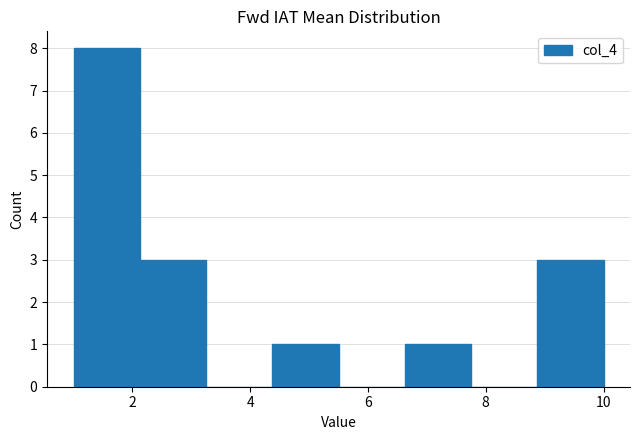

Reading left to right, list every bar in this chart as the range it spans on the x-axis followed by its height. Neither the bar edges nor the heights are printed on the chart, so give them approximately, as read against the axes.

1.0 to 2.2: 8
2.2 to 3.2: 3
3.2 to 4.4: 0
4.4 to 5.6: 1
5.6 to 6.6: 0
6.6 to 7.8: 1
7.8 to 8.8: 0
8.8 to 10.0: 3